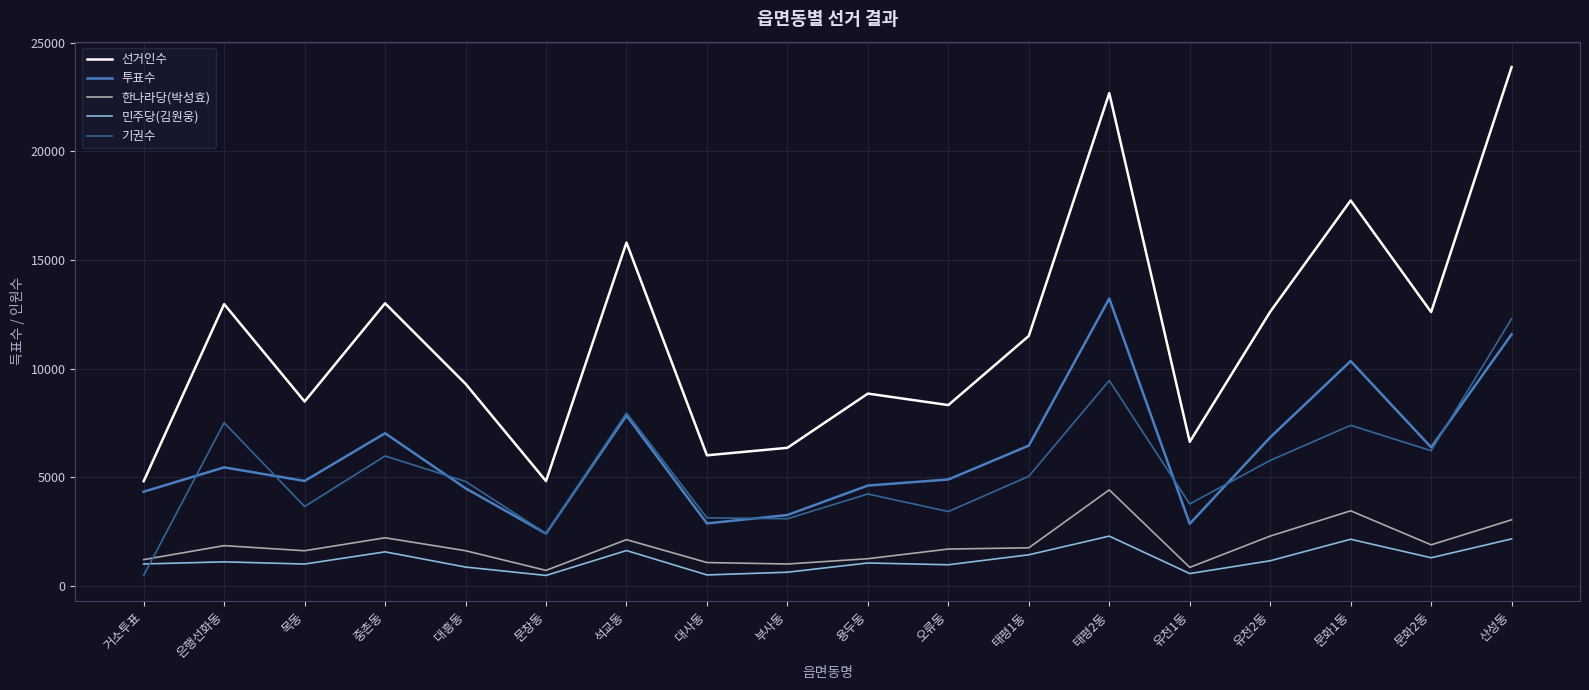

Between 오류동 and 유천2동, which series saw the biggest shift?

선거인수